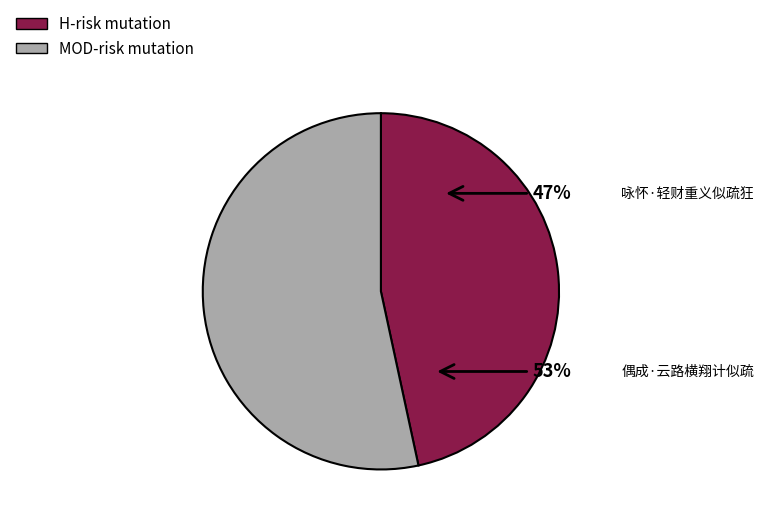

What portion of the pie excludes 咏怀·轻财重义似疏狂?

53.4%